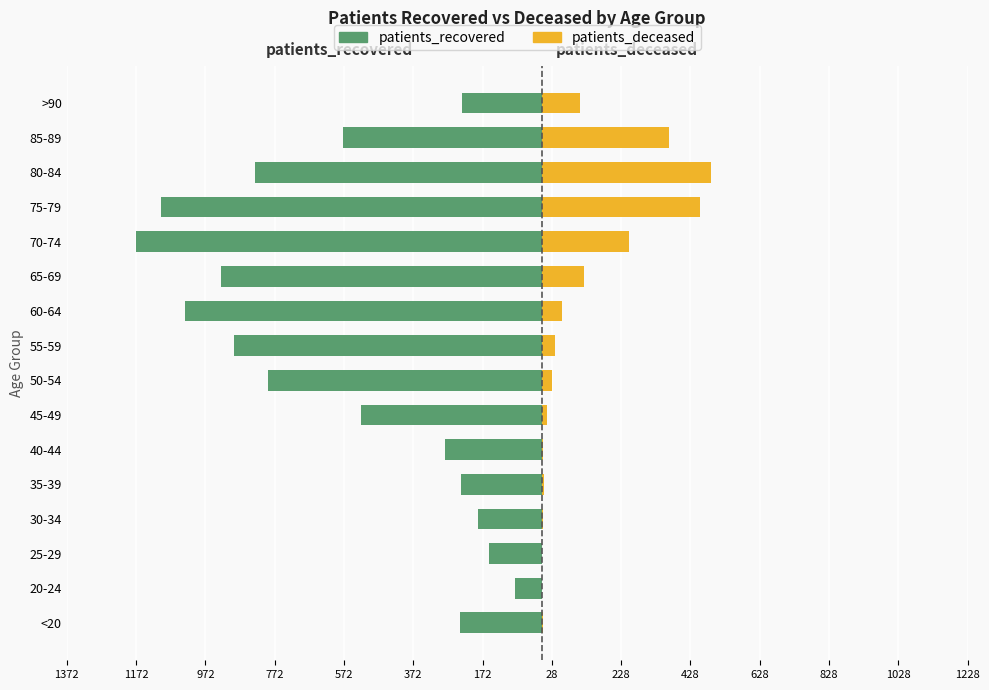

What is the sum of the patients_recovered values at 75-79 and 30-34?

-1285